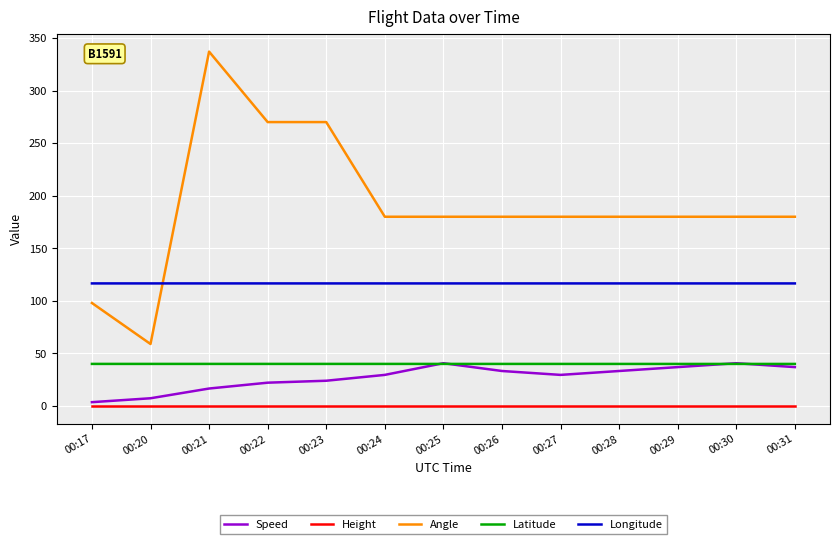

True or false: Height and Longitude cross at least once.

False